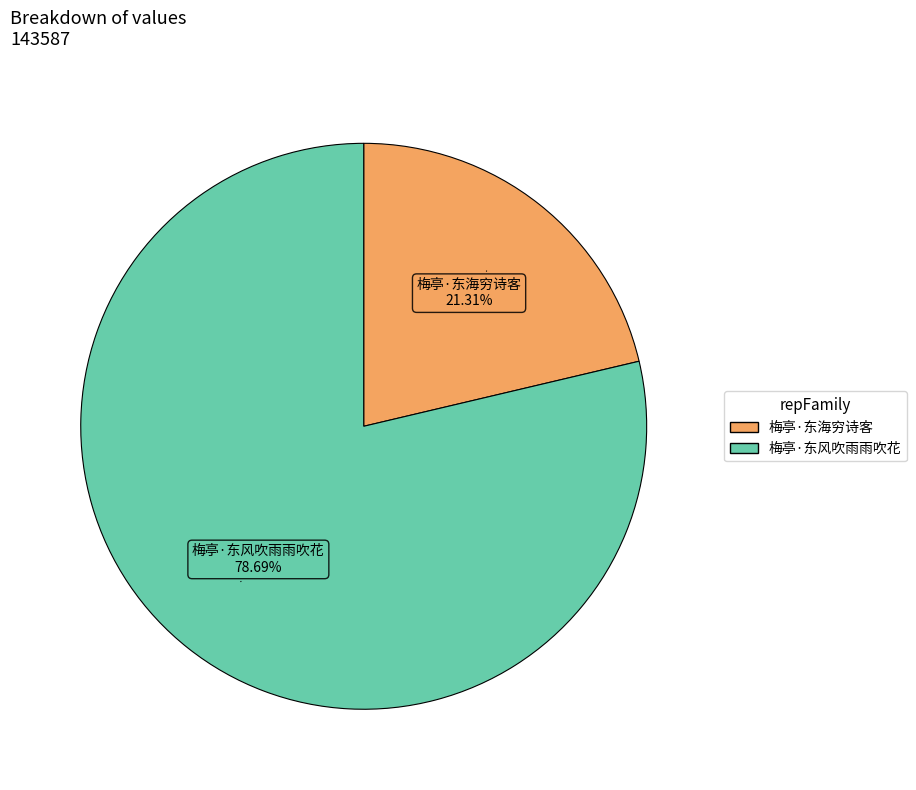

Approximately how many times larger is the value at 梅亭·东风吹雨雨吹花 compared to 梅亭·东海穷诗客?

3.7